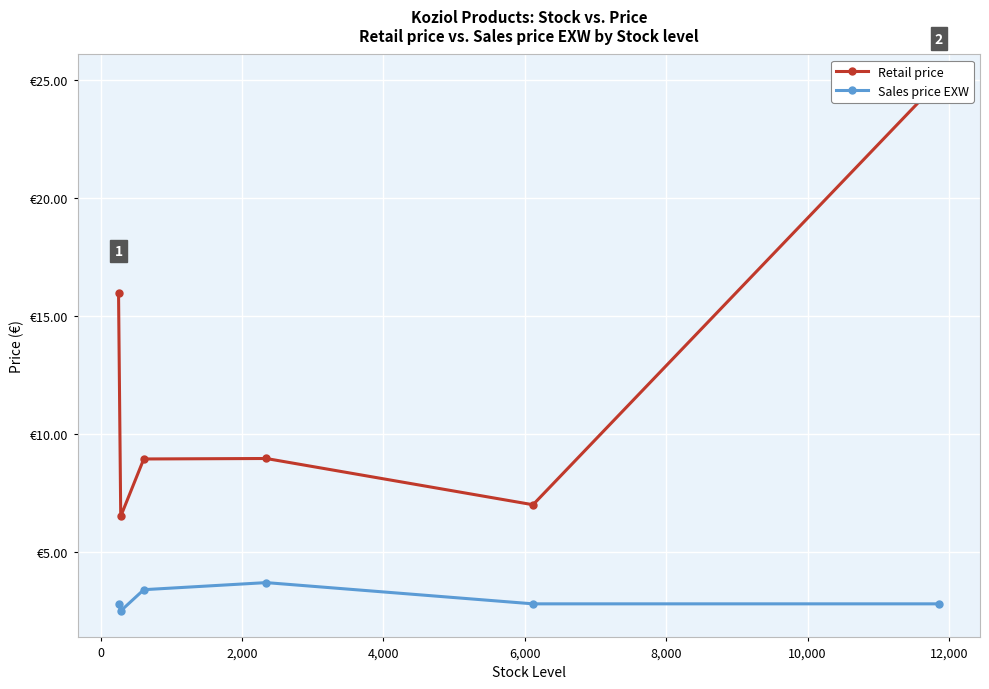

Rank the series by their average value, from lowest to highest.

Sales price EXW, Retail price